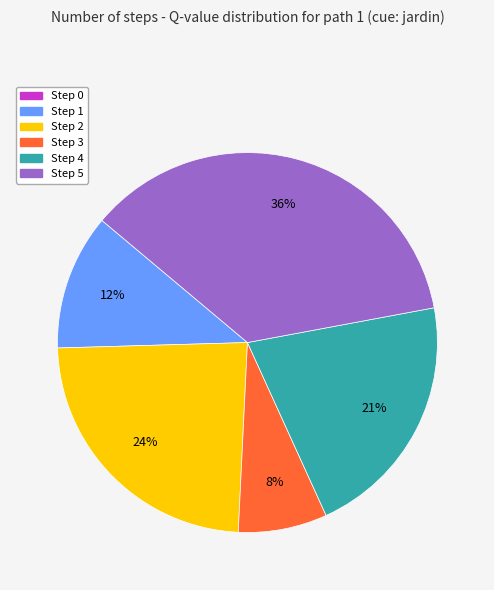

Between Step 5 and Step 3, which is larger?

Step 5